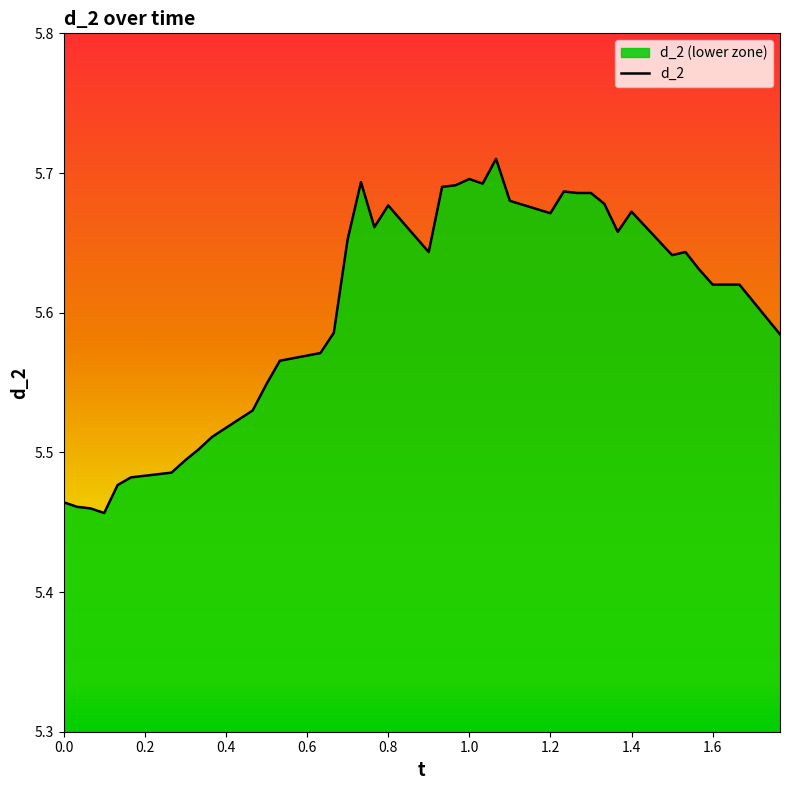

The chart shows a value of 2.6 at 0.333. True or false?

False